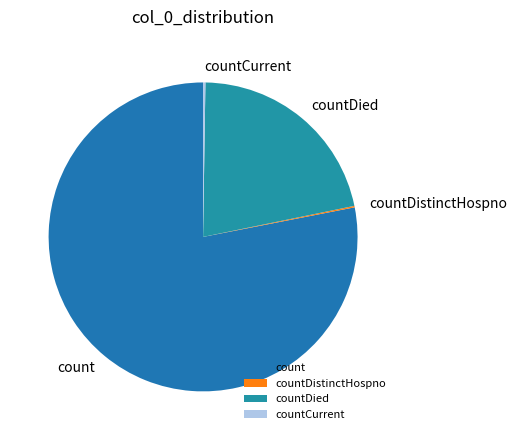

True or false: count accounts for 66% of the total.

False